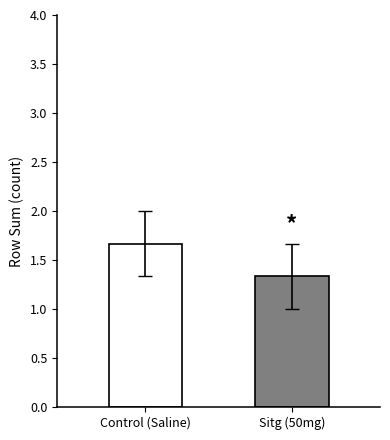

What is the greatest value displayed?

1.7